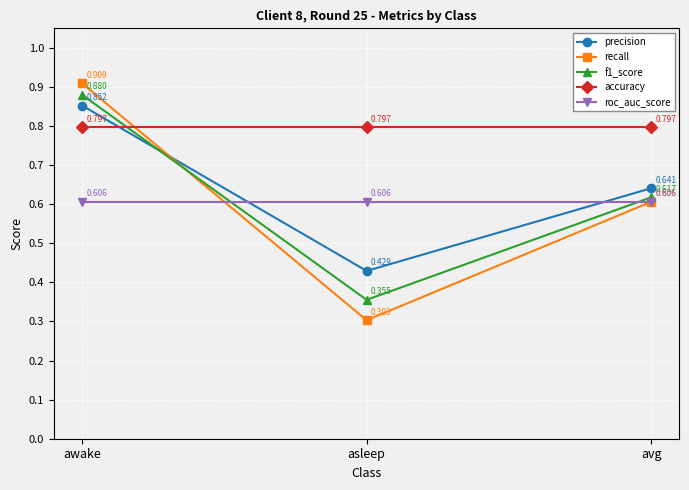

What is the label of the 3rd point from the left?

avg